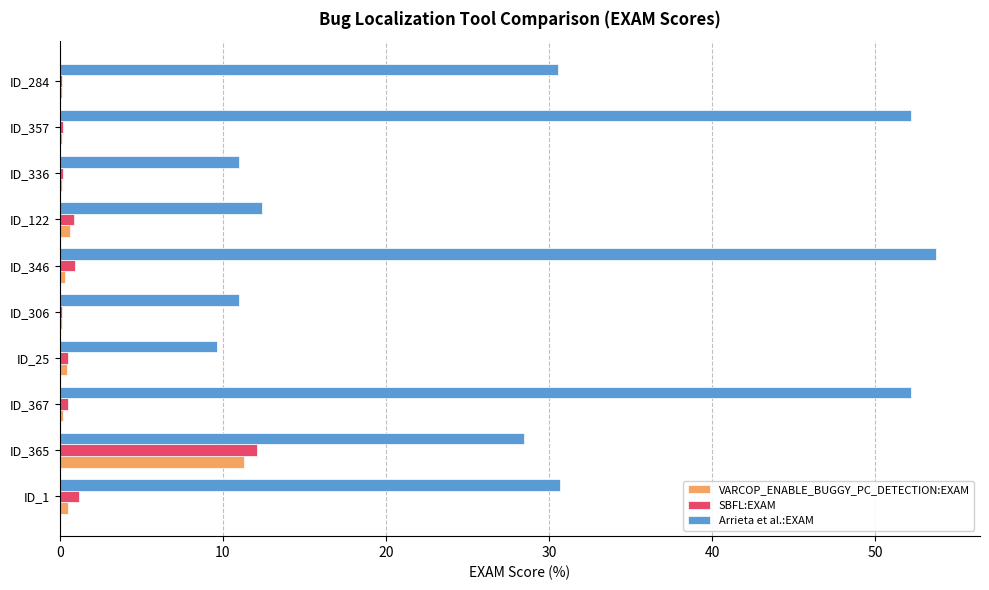

What is the highest value of the SBFL:EXAM series?

12.1